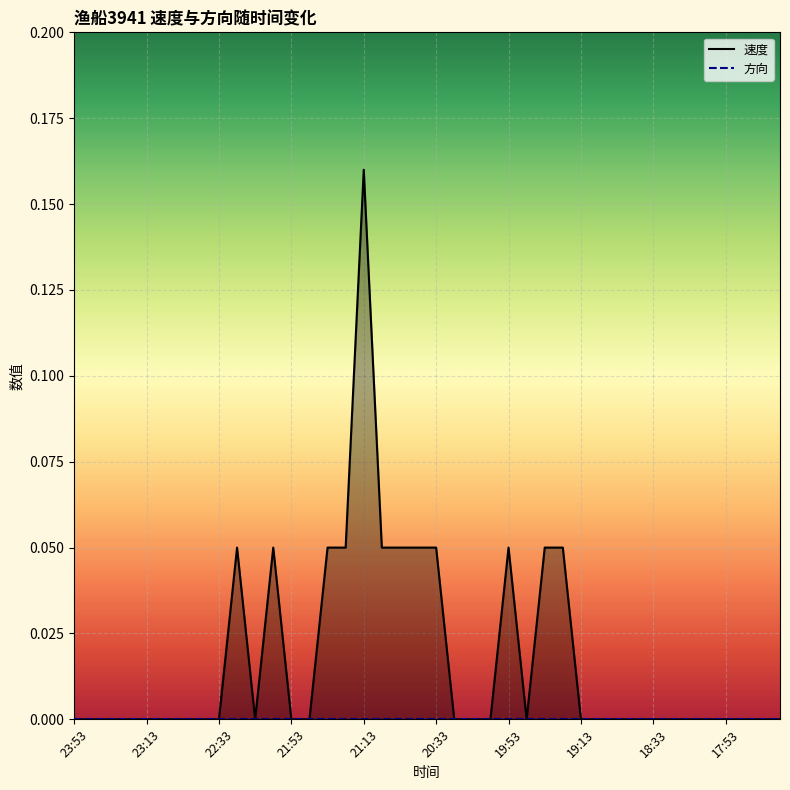

What is the highest value of the 速度 series?

0.2